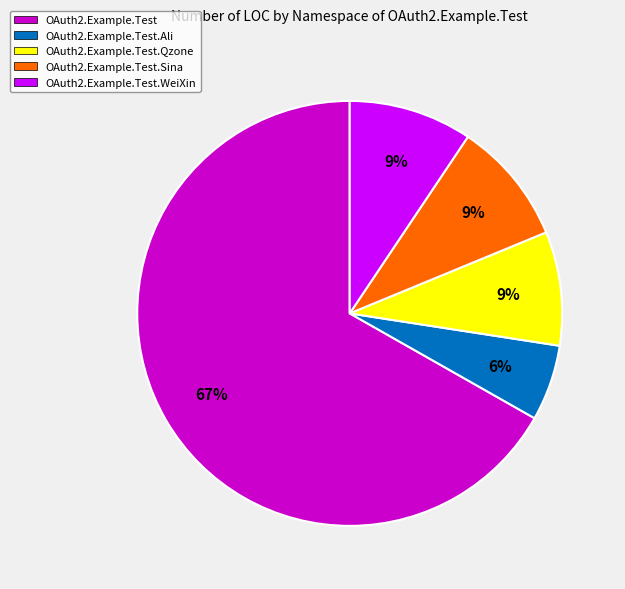

To the nearest percent, what is the difference between the largest and smallest slice percentages?

61%